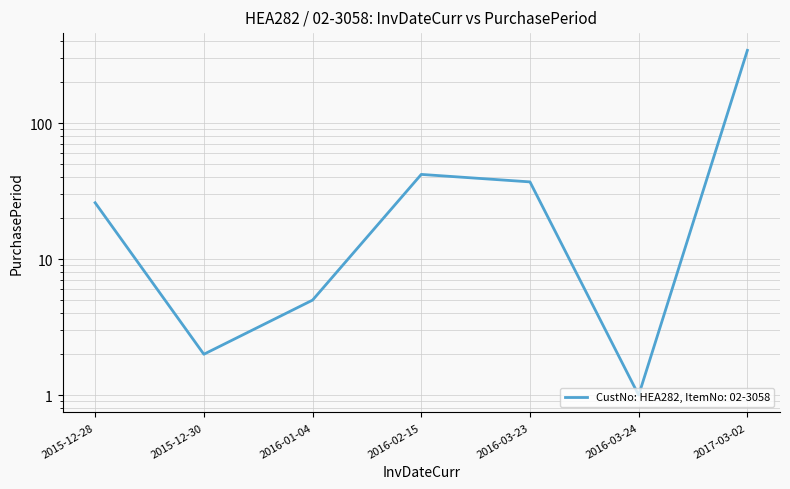

What is the minimum value shown in the chart?

1